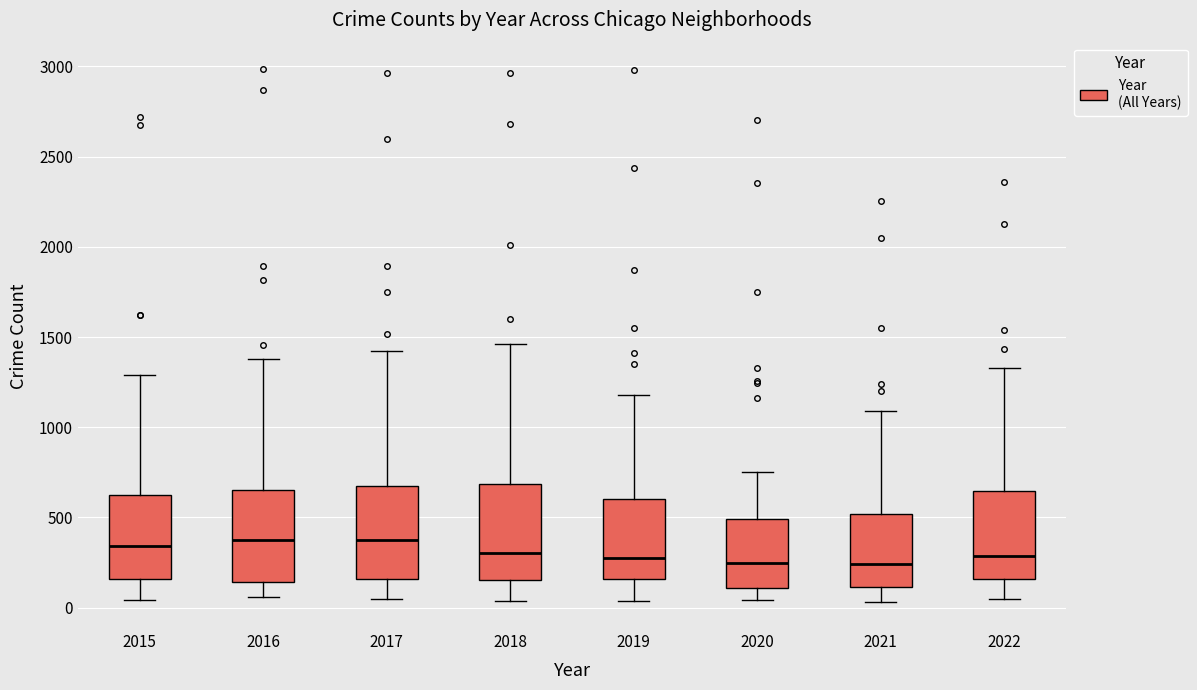

Reading left to right, transcribe this box plot: for each box, give where its median line is, the range the box spans, and where its two whiskers end, as read against the y-axis. The values are not printed on the chart, so give them approximately, as read against the axis.

2015: median 350, box 150 to 600, whiskers 50 to 1300
2016: median 400, box 150 to 650, whiskers 50 to 1400
2017: median 400, box 150 to 700, whiskers 50 to 1400
2018: median 300, box 150 to 700, whiskers 50 to 1450
2019: median 300, box 150 to 600, whiskers 50 to 1200
2020: median 250, box 100 to 500, whiskers 50 to 750
2021: median 250, box 100 to 500, whiskers 50 to 1100
2022: median 300, box 150 to 650, whiskers 50 to 1350